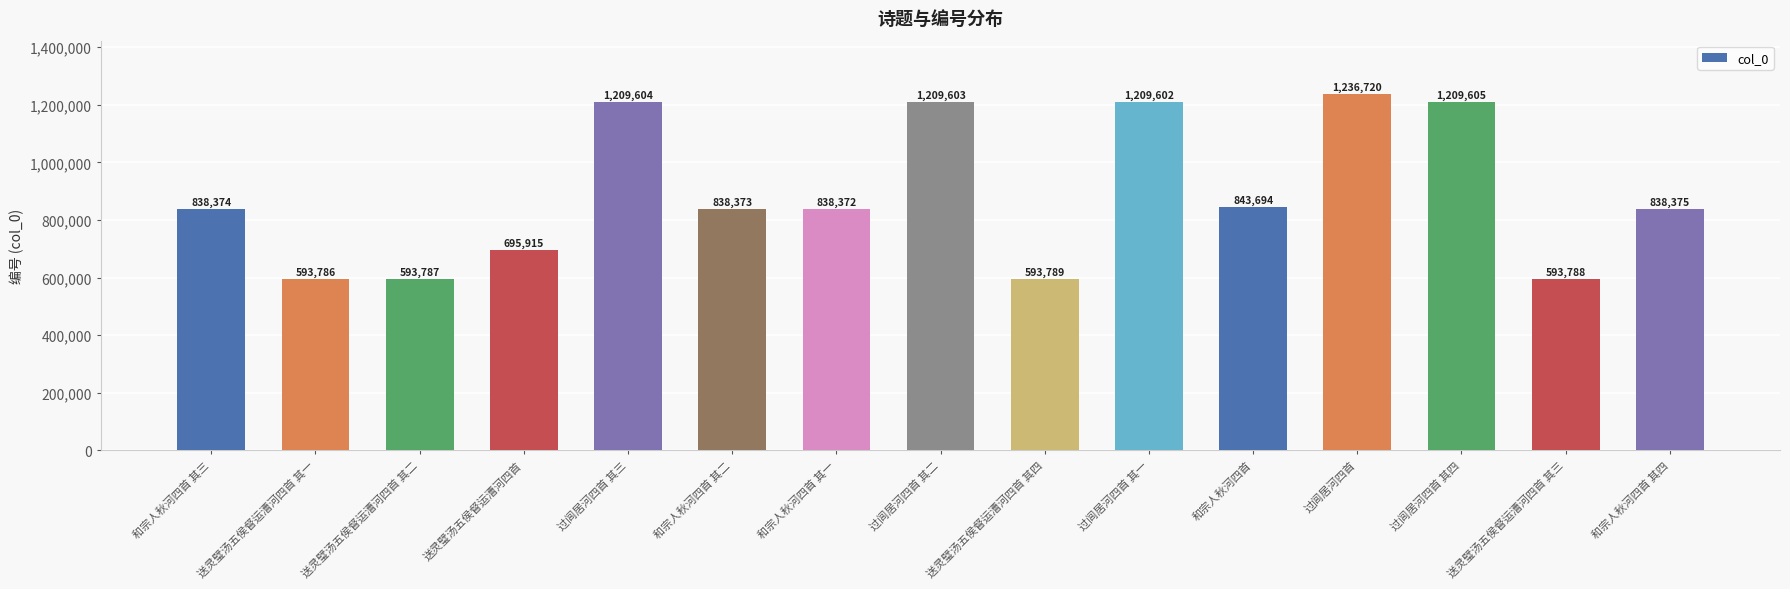

Does the chart contain any negative values?

No